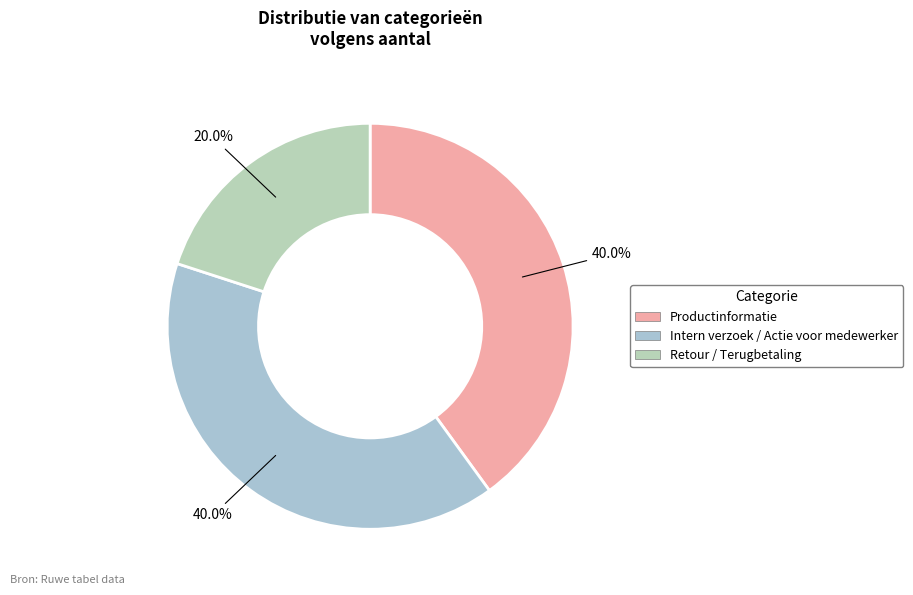

Is Intern verzoek / Actie voor medewerker the majority of the pie?

No